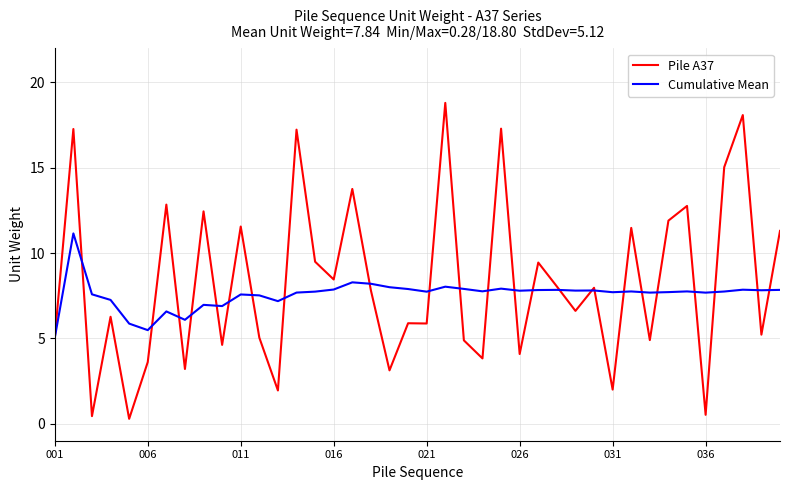

Which series has the largest range (max minus min)?

Pile A37